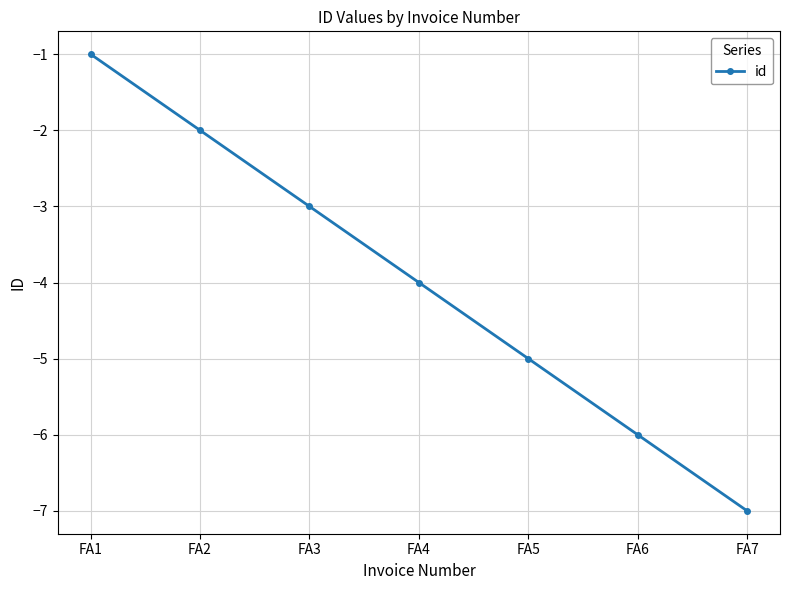

List the labels in order of value, largest first.

FA1, FA2, FA3, FA4, FA5, FA6, FA7